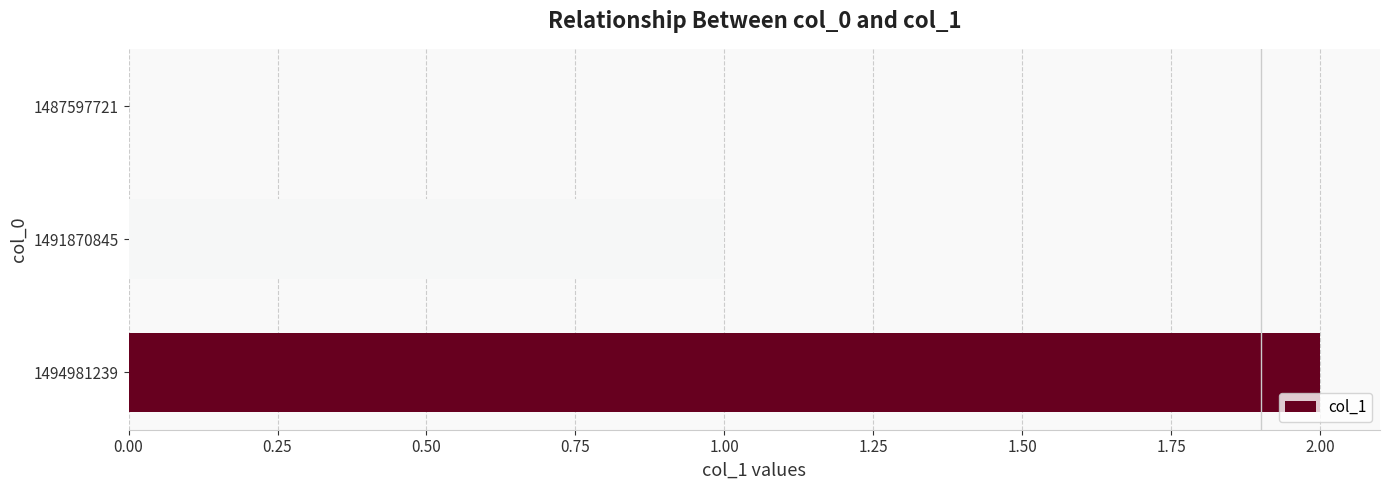

True or false: the data shows 2 at 1494981239.

True